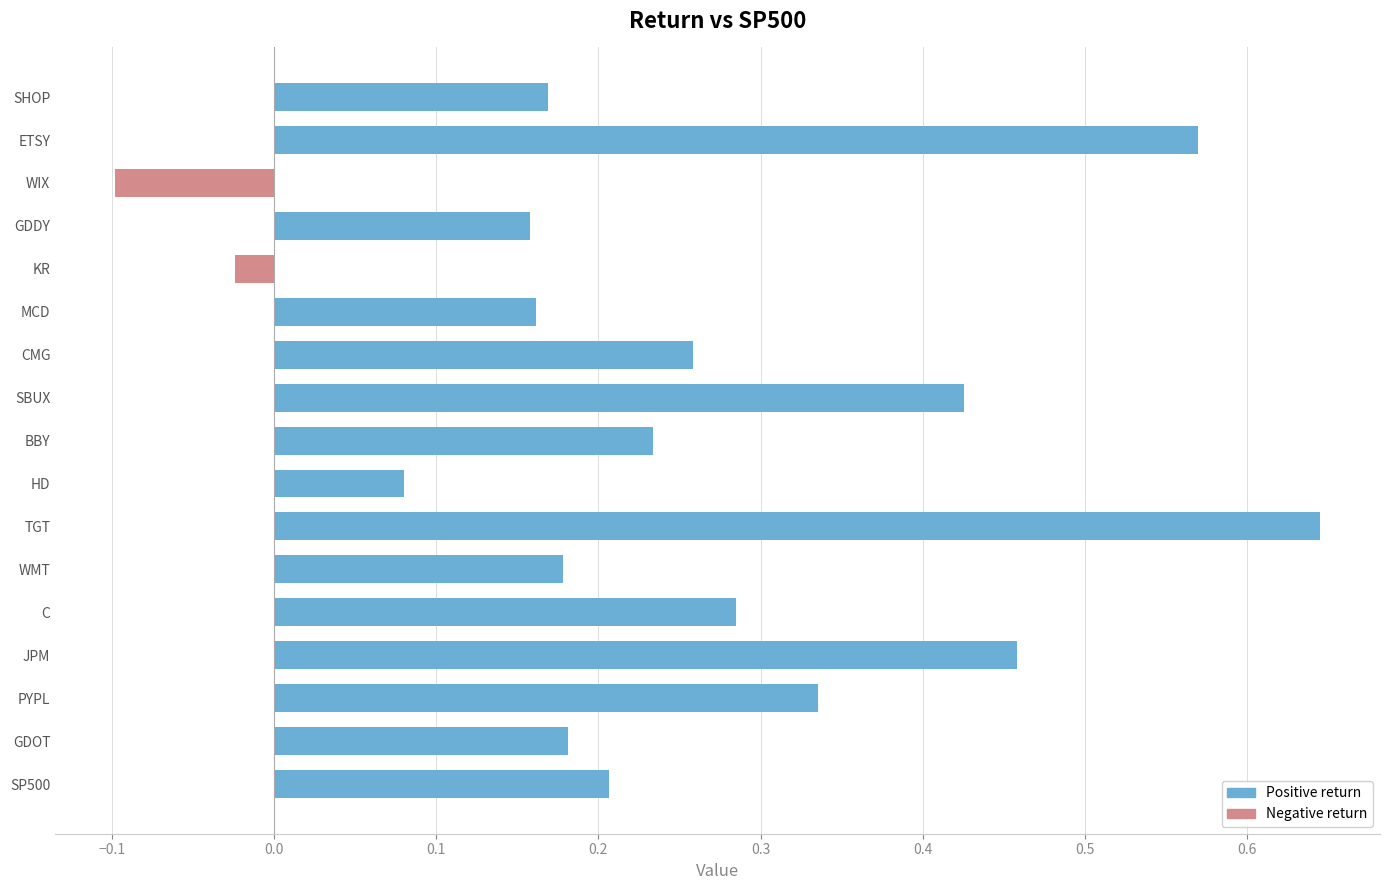

Which label corresponds to the smallest value in the chart?

WIX